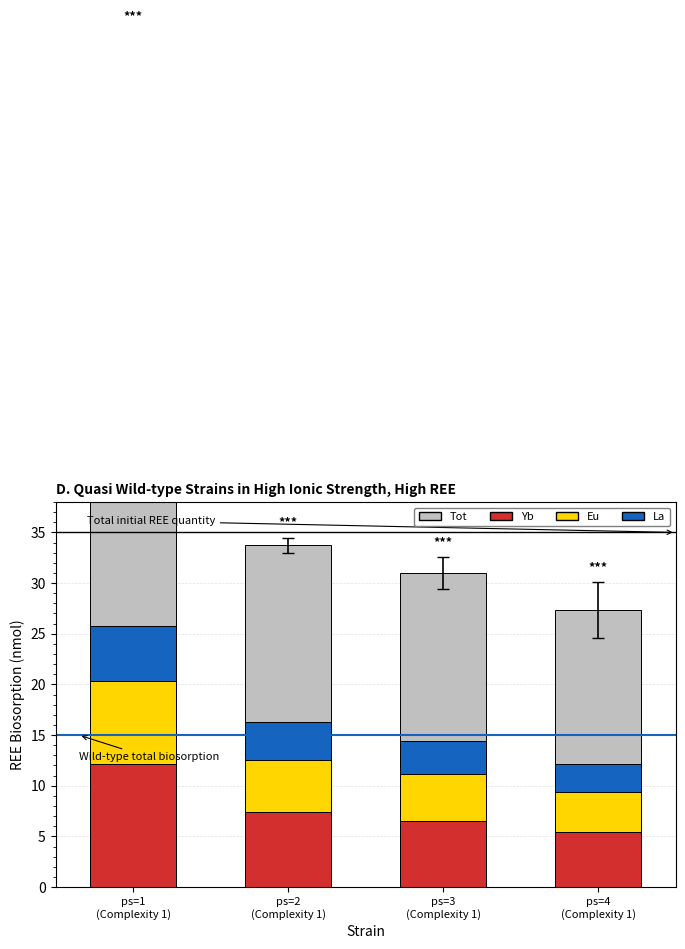

Is the value of Eu at ps=4
(Complexity 1) greater than the value of Tot at ps=3
(Complexity 1)?

No